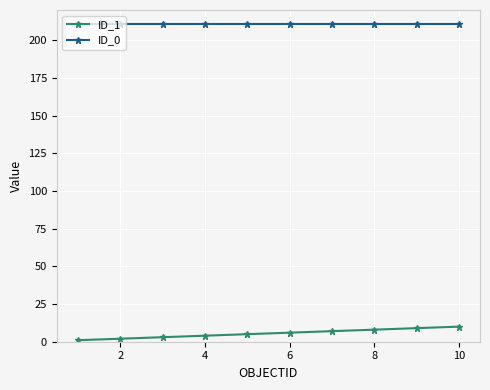

Does the chart display data point markers on the line(s)?

Yes